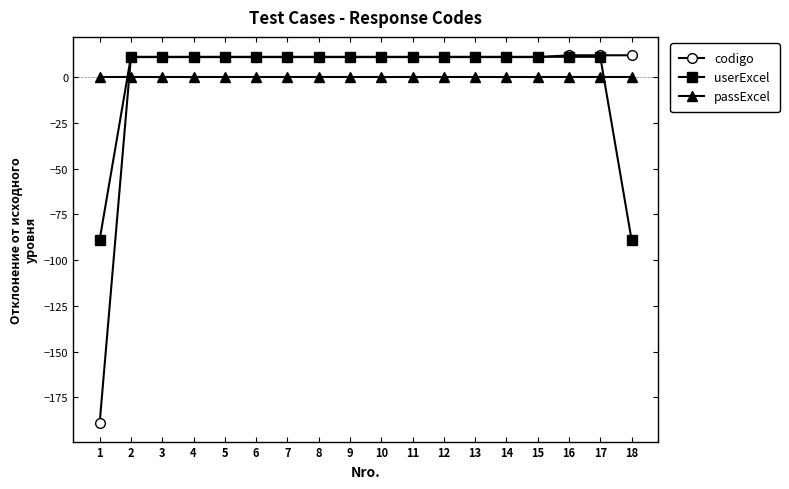

True or false: passExcel has a value of 0.0 at 9.

True